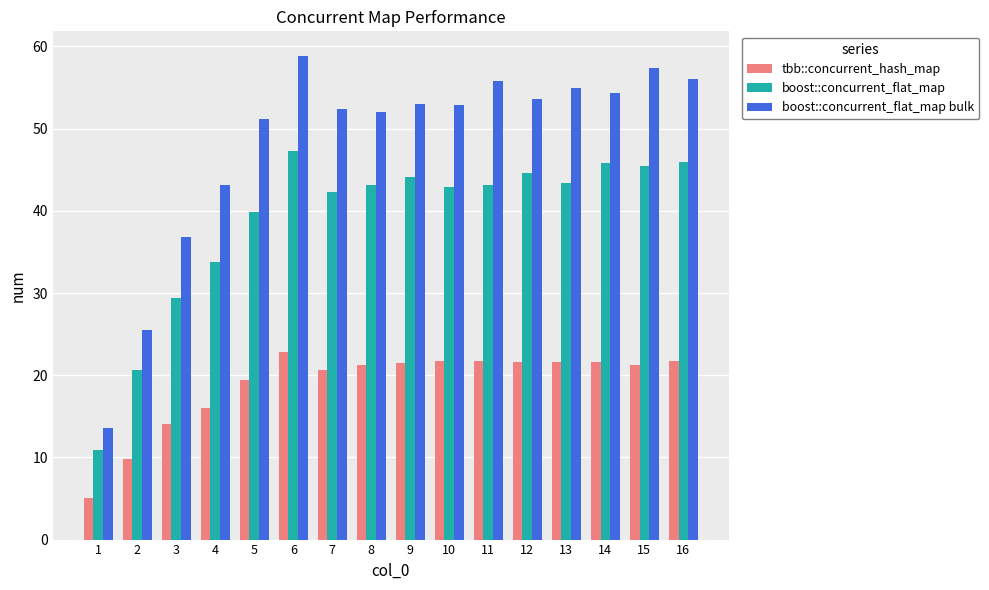

At which label does boost::concurrent_flat_map bulk first exceed 52?

6